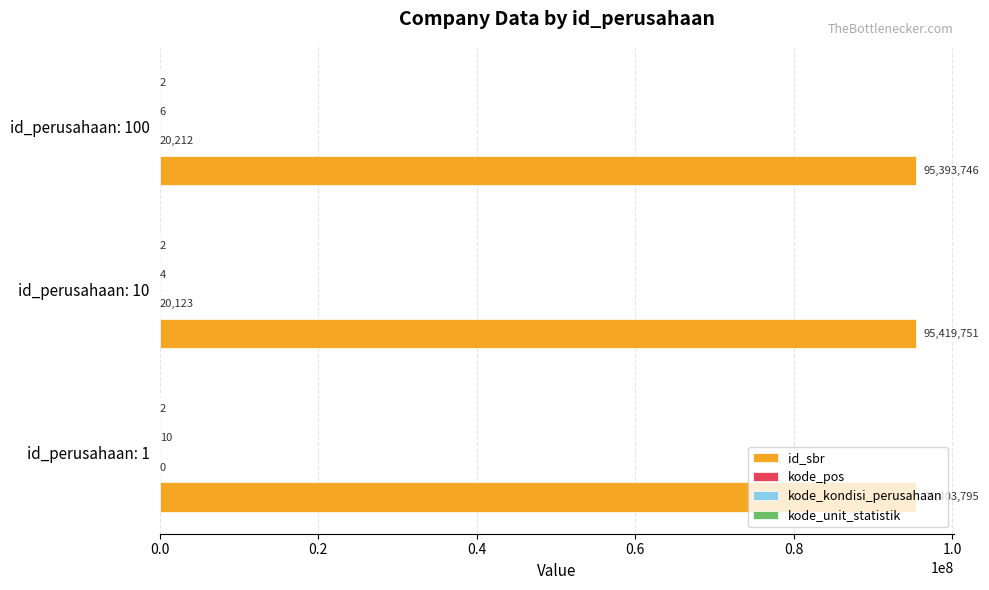

Is it true that id_sbr equals 66744878 at id_perusahaan: 10?

False